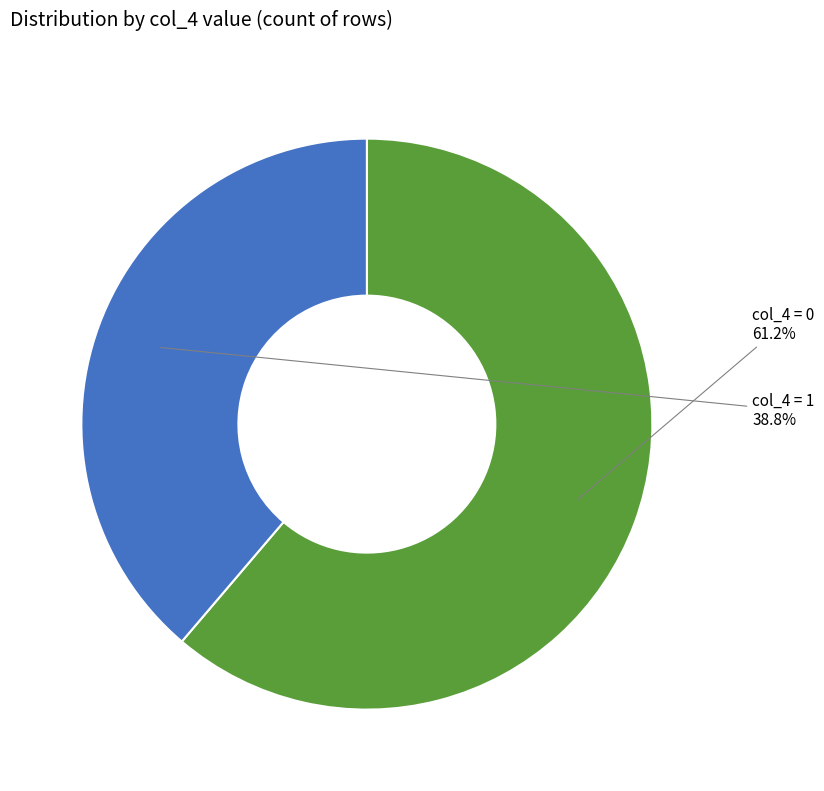

What is the majority slice?

col_4 = 0